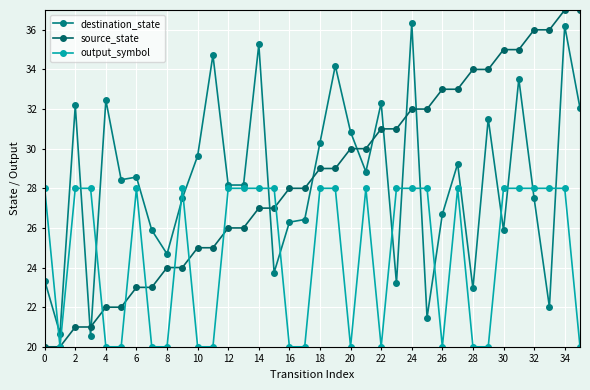

How many values in the source_state series are below 29?

18